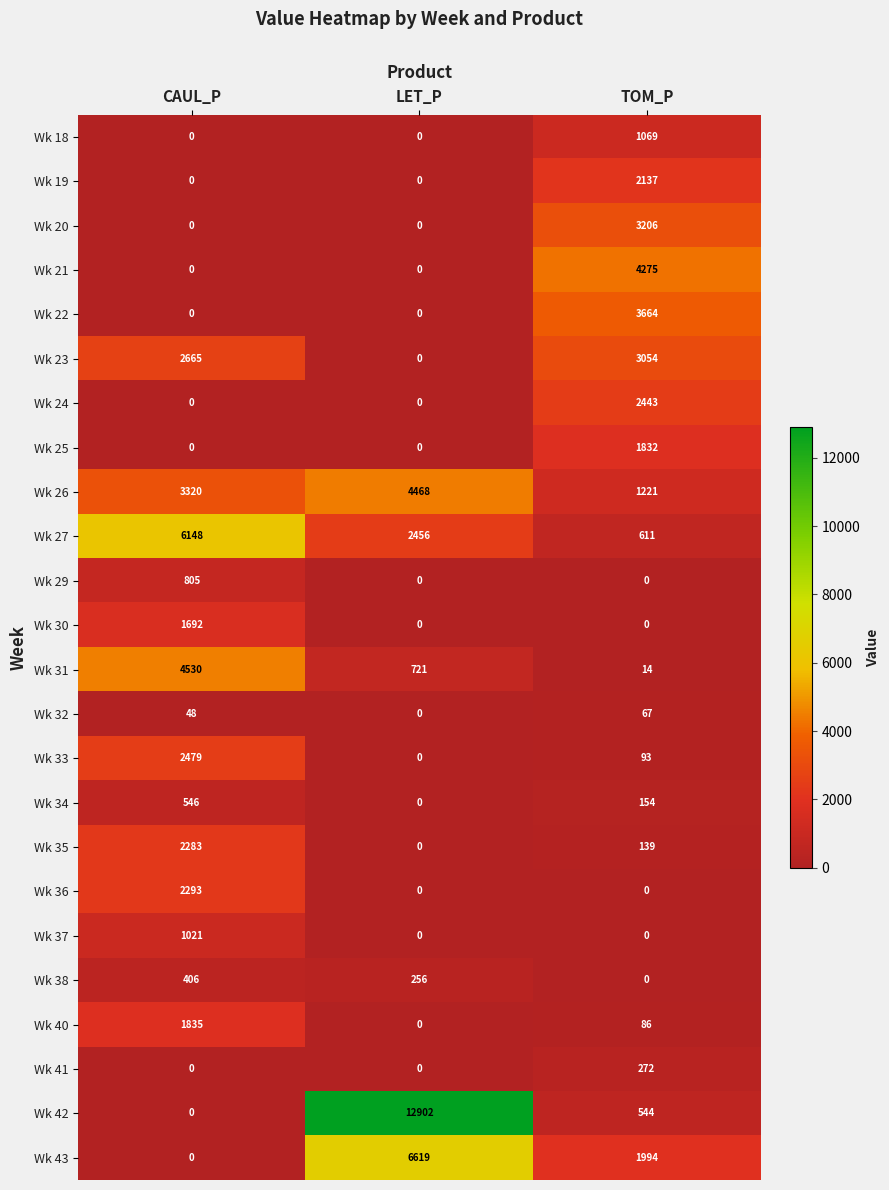

Rank the categories by Wk 43 value from lowest to highest.

CAUL_P, TOM_P, LET_P